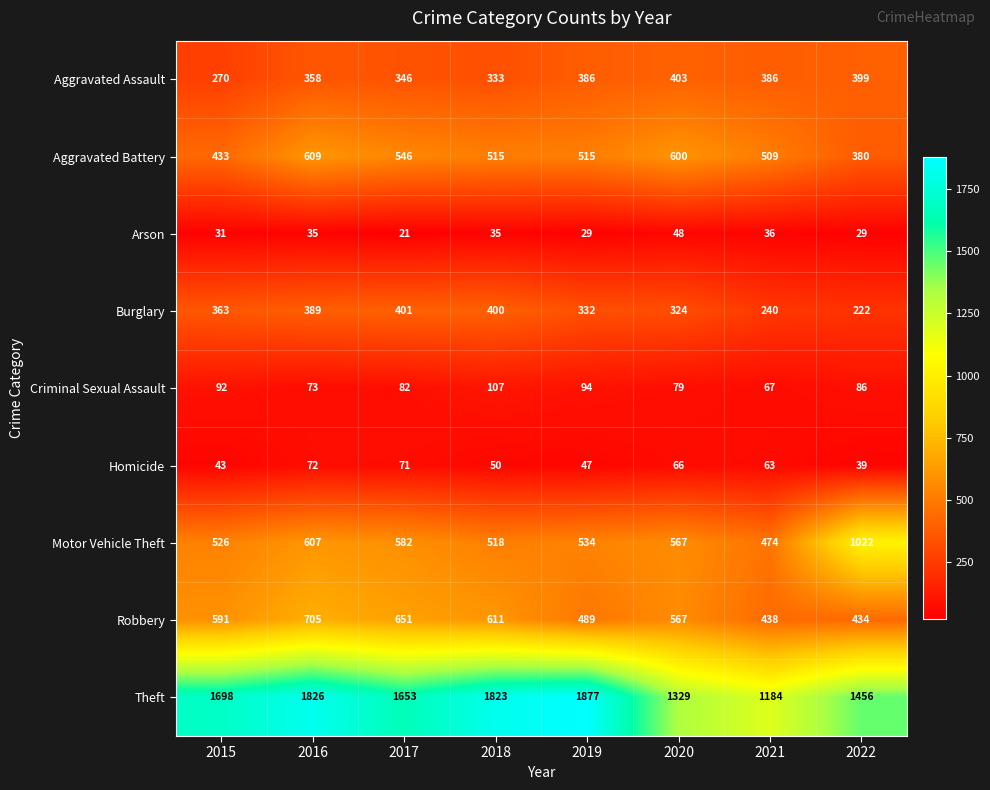

Count the number of categories in the chart.

8